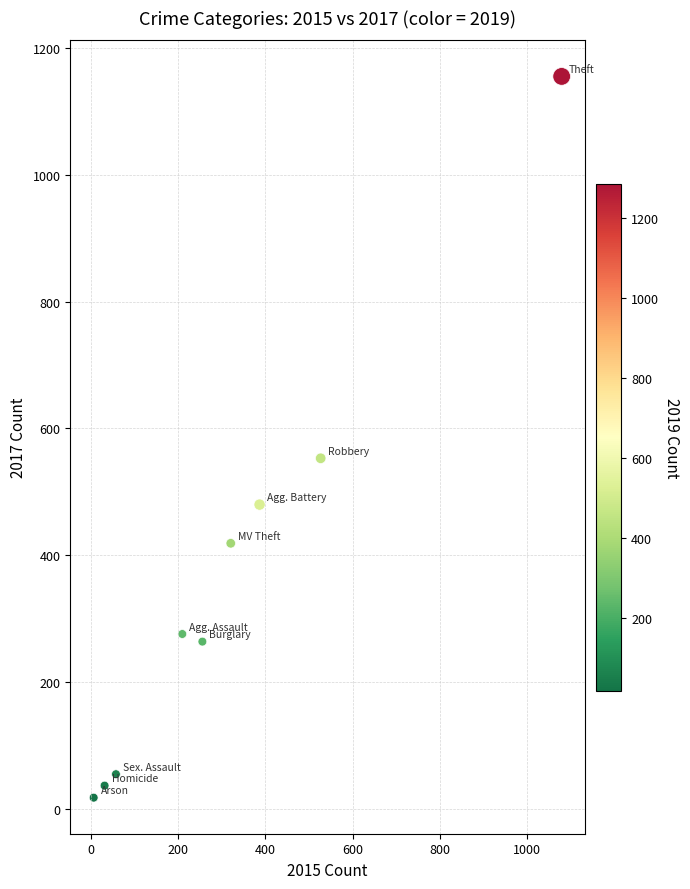

What is the average Y value?

362